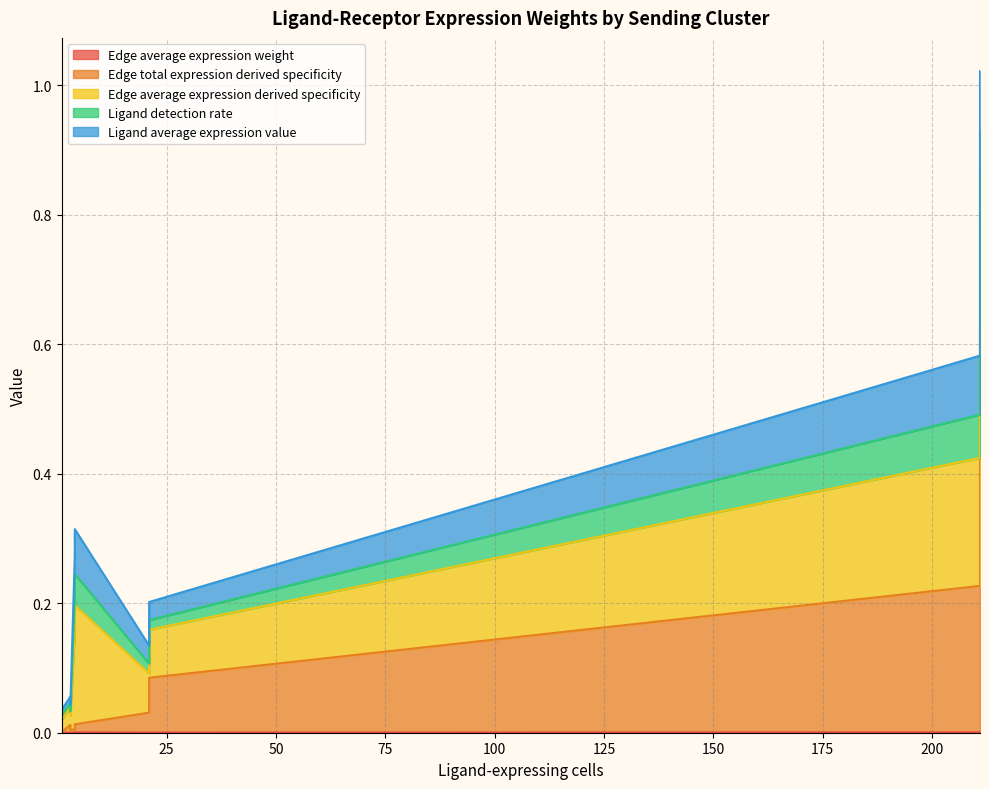

True or false: Edge average expression derived specificity and Ligand detection rate intersect in this chart.

False